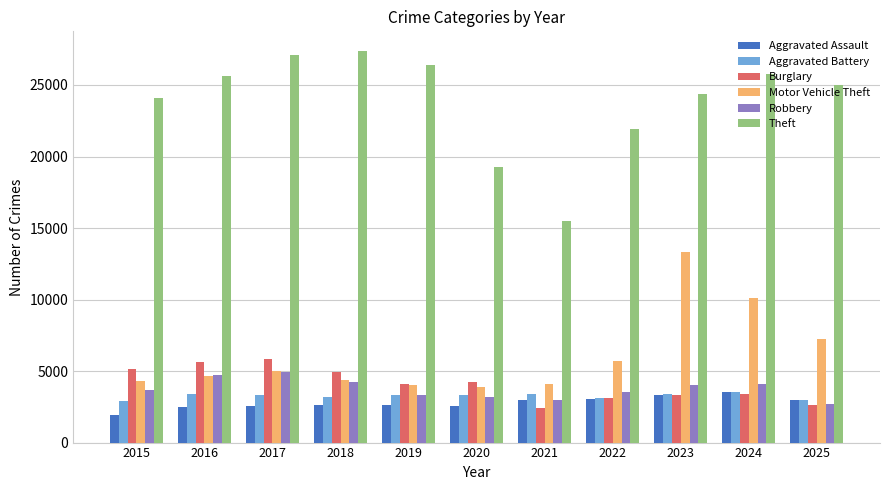

What is the difference between the highest and lowest values at 2016?

23153